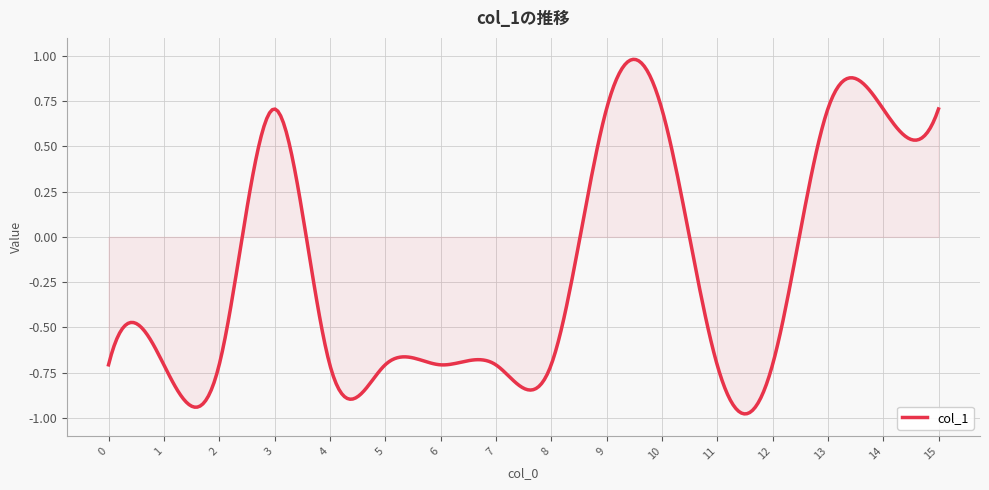

What is the difference between the maximum and minimum values?

2.0